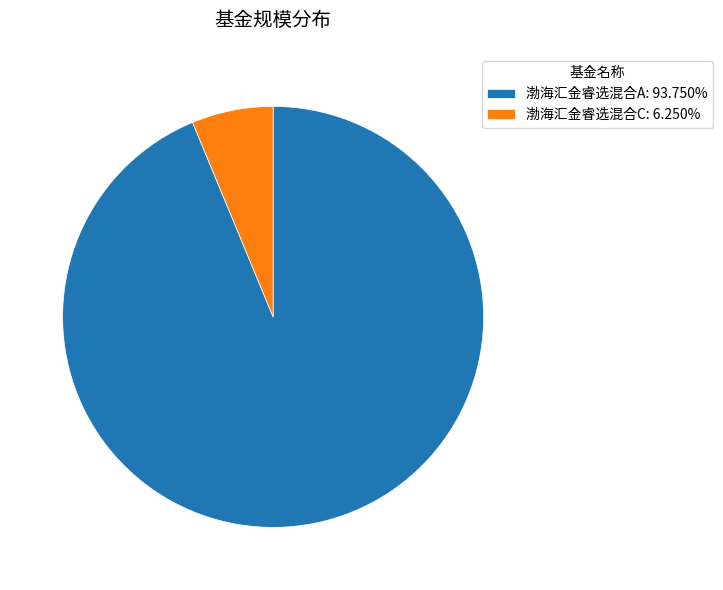

Is the sum of 渤海汇金睿选混合C: 6.250% and 渤海汇金睿选混合A: 93.750% greater than half?

Yes